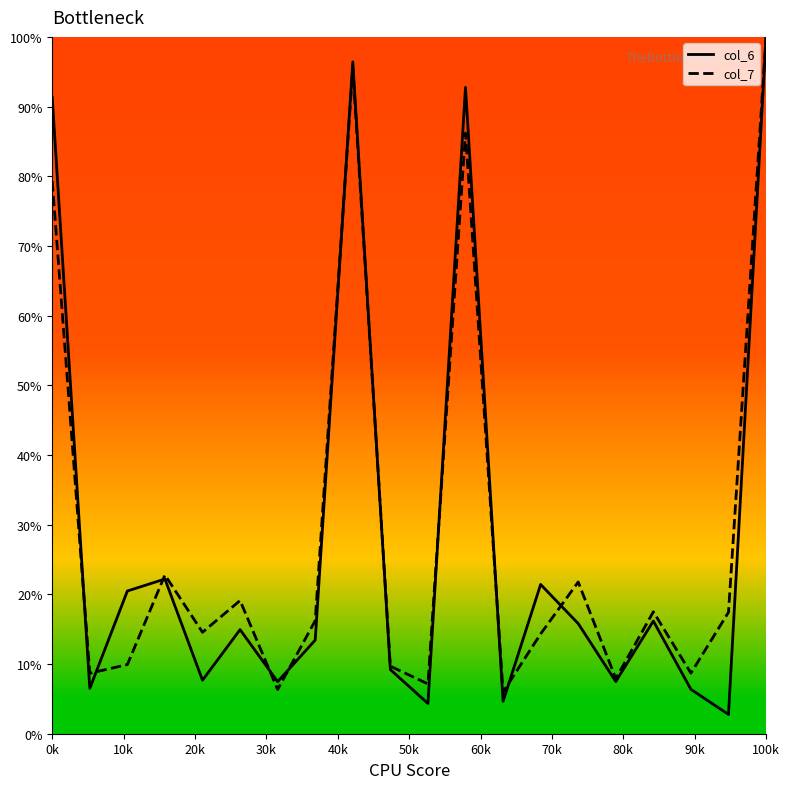

Which series has the largest range (max minus min)?

col_6